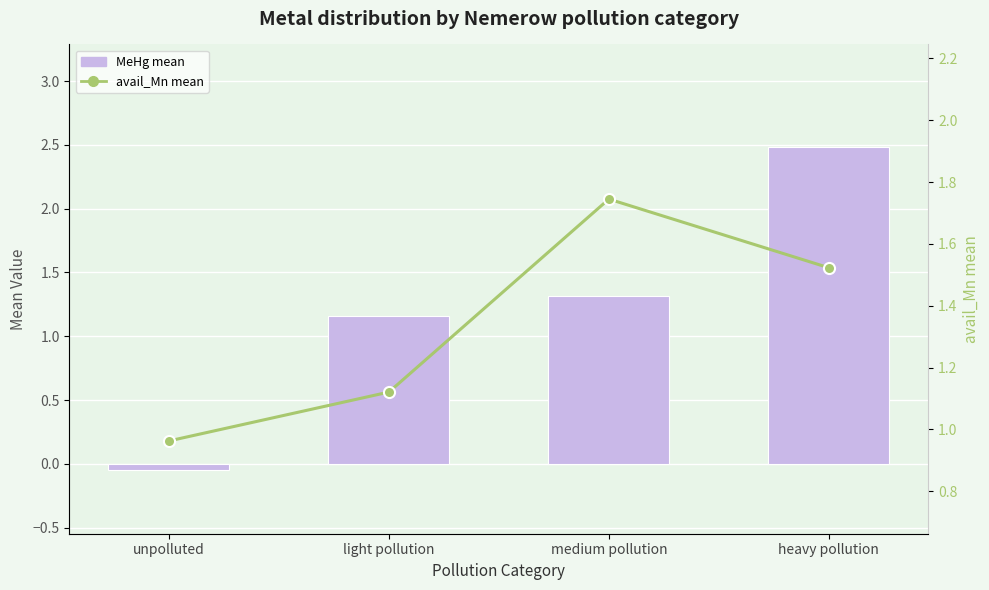

Where is avail_Mn mean nearest to the value 1?

unpolluted